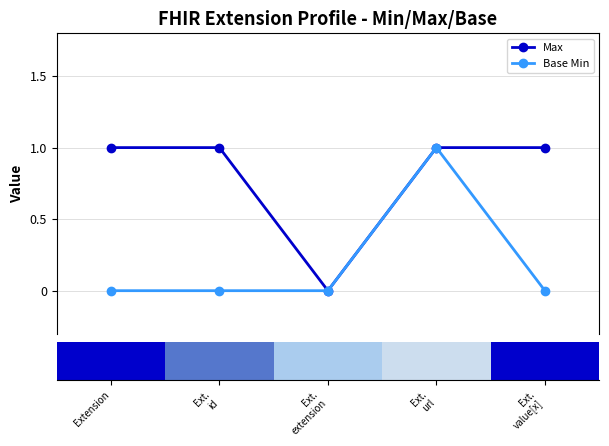

How many interior local valleys does the Max series have?

1